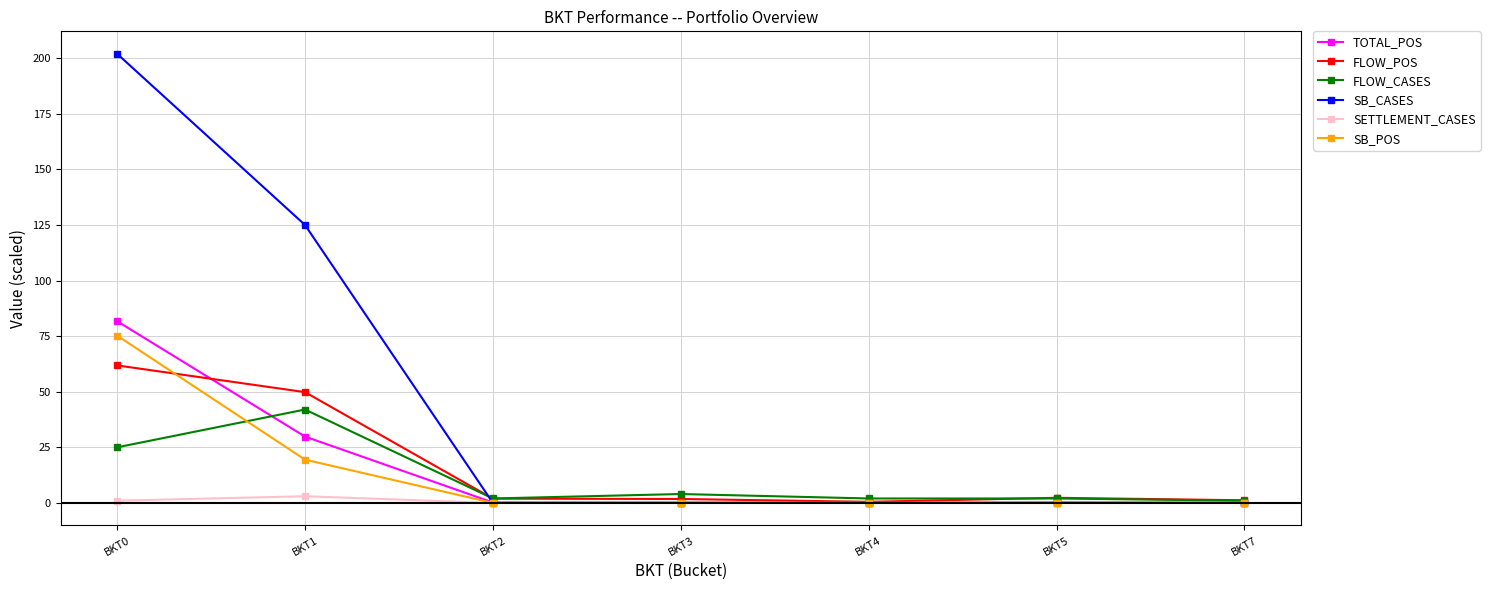

Which series has the largest total across all categories?

SB_CASES